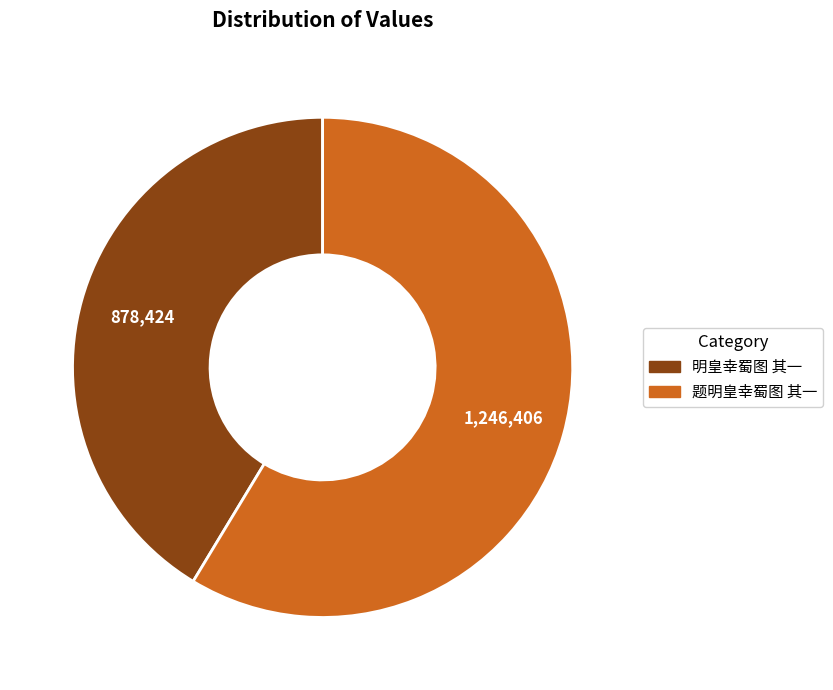

The 题明皇幸蜀图 其一 slice represents 45% of the pie. True or false?

False